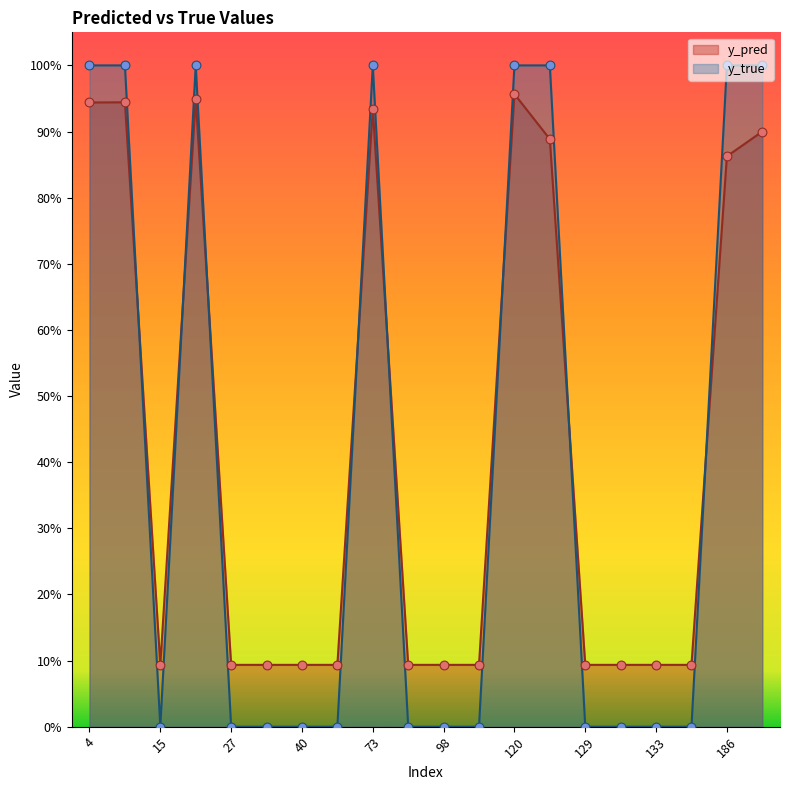

At which category is the sum across all series the highest?

120